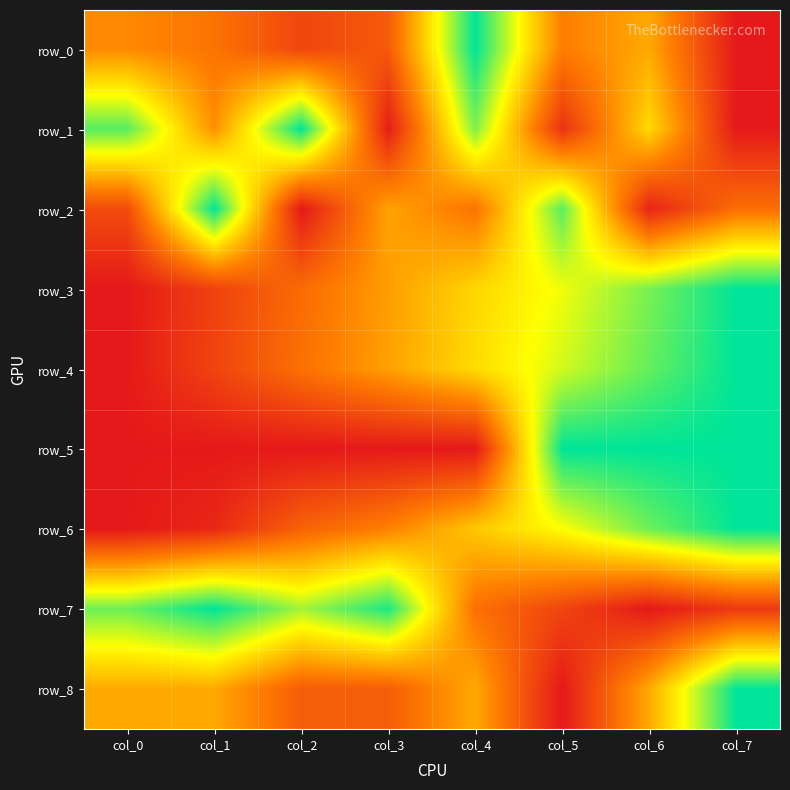

What is the average value of the row_1 series?

0.5